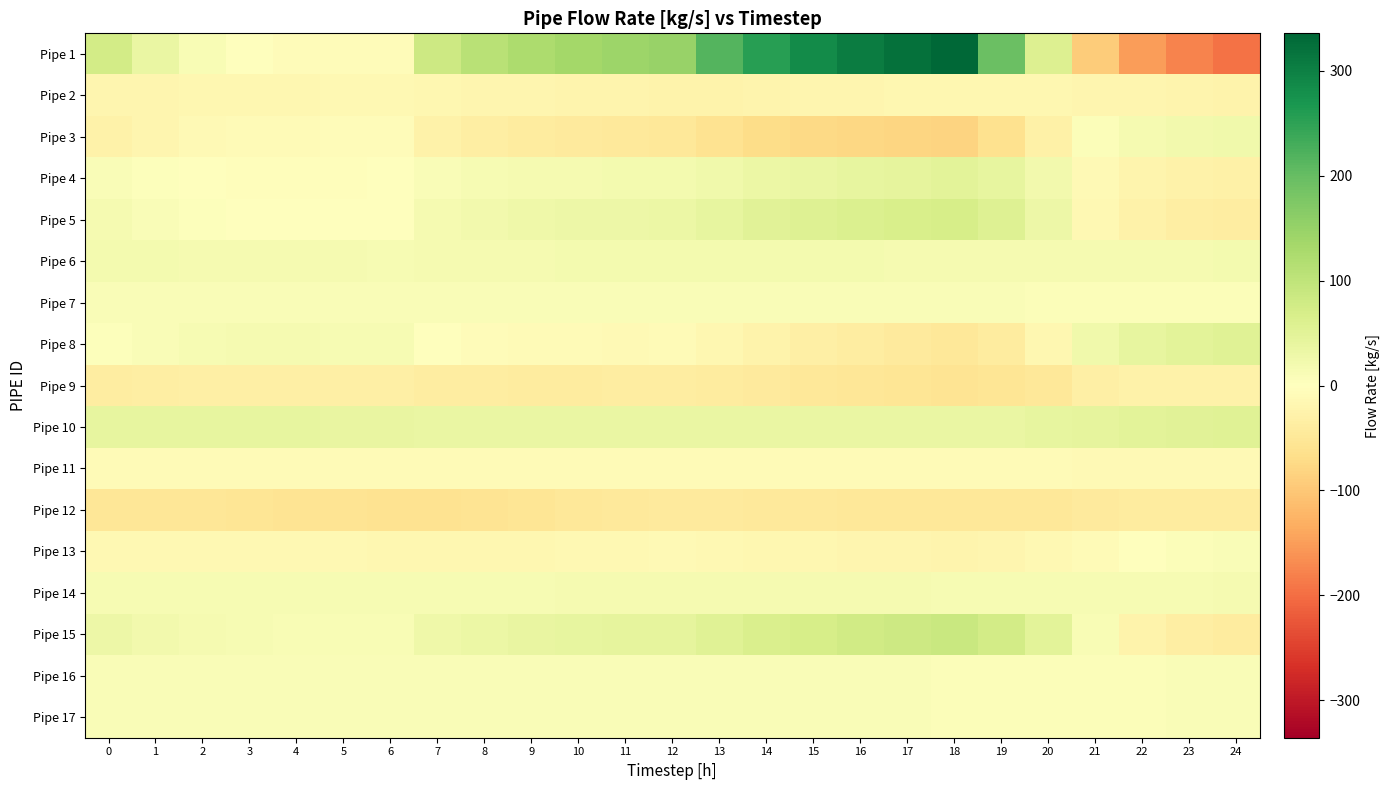

Rank the series at 22 from highest to lowest value.

Pipe 10, Pipe 8, Pipe 6, Pipe 3, Pipe 14, Pipe 16, Pipe 17, Pipe 7, Pipe 13, Pipe 11, Pipe 2, Pipe 4, Pipe 15, Pipe 5, Pipe 9, Pipe 12, Pipe 1